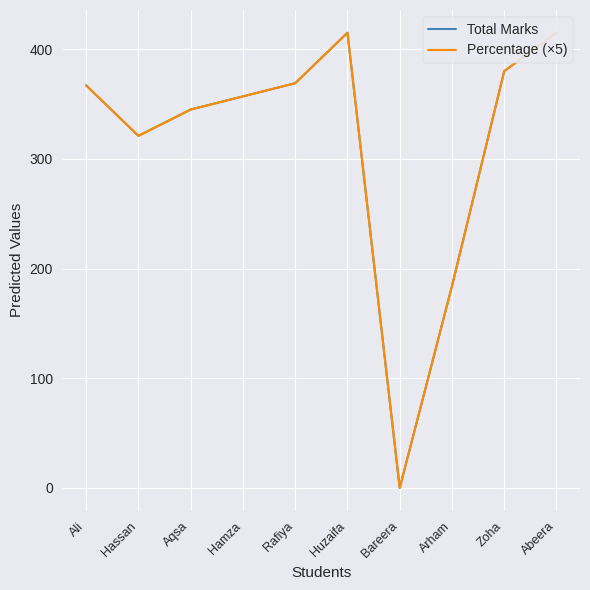

What is the sum of all Percentage (×5) values?

3153